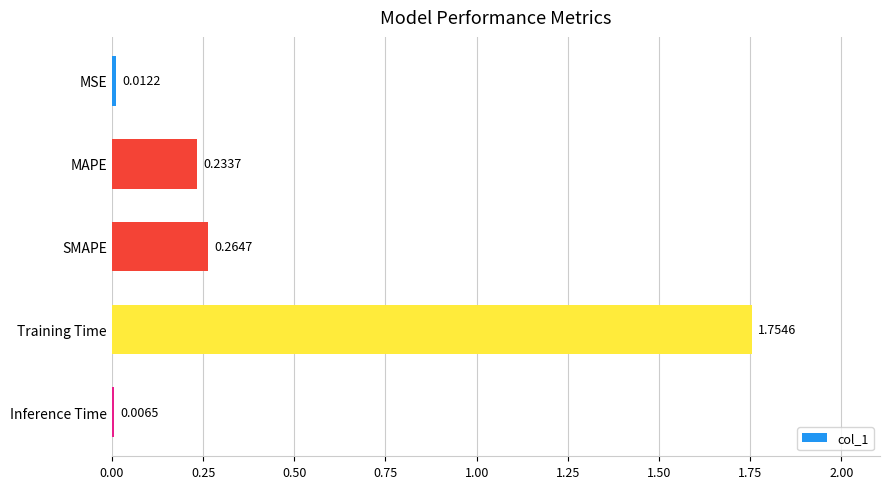

Which has a higher value, MSE or MAPE?

MAPE